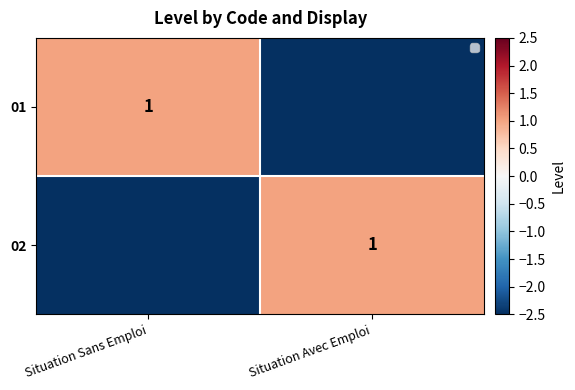

True or false: 01 has a value of 1.0 at Situation Sans Emploi.

True